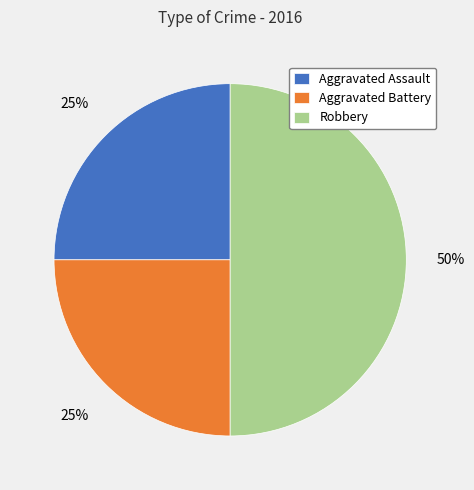

To the nearest percent, what is the combined percentage of Robbery and Aggravated Battery?

75%